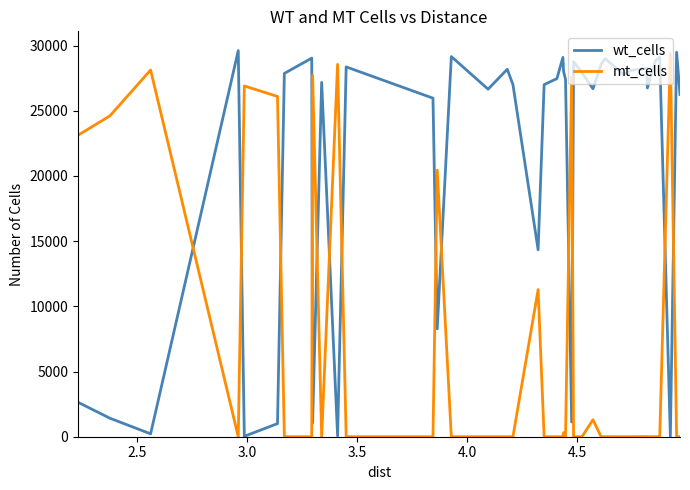

True or false: mt_cells and wt_cells intersect in this chart.

True